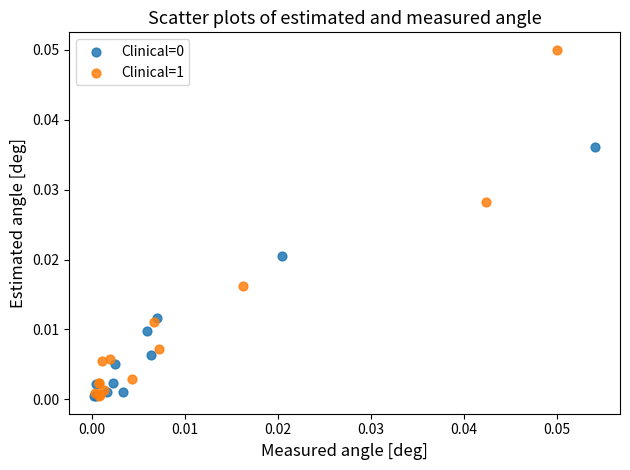

Which series reaches the maximum Y coordinate?

Clinical=1